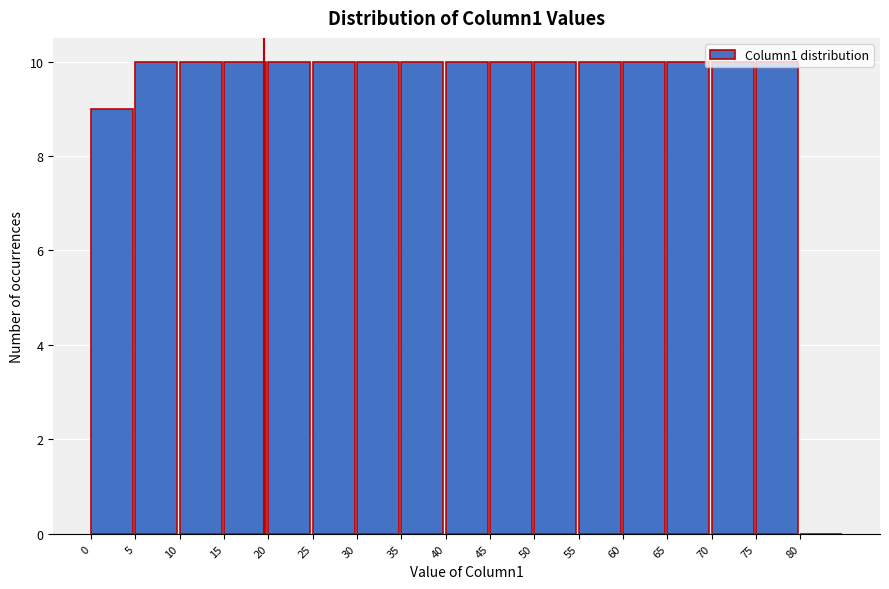

How tall is the bar that spans 5 to 10 on the x-axis? The values are not printed on the chart, so give them approximately, as read against the axis.

10